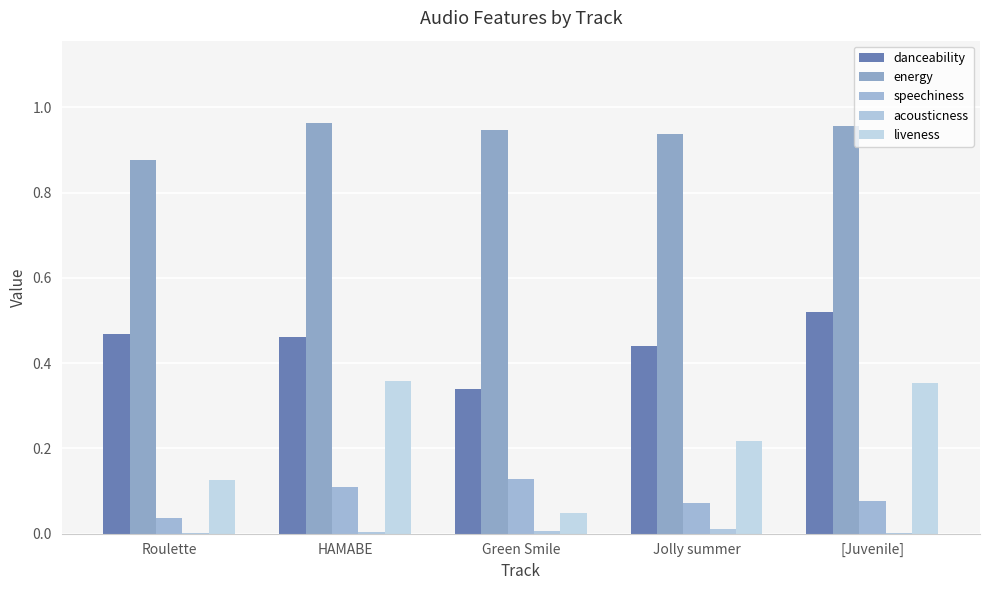

Are the bars grouped side by side (vs. stacked)?

Yes